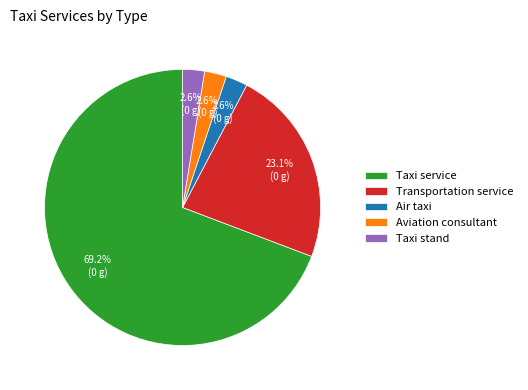

How many segments does this pie chart have?

5